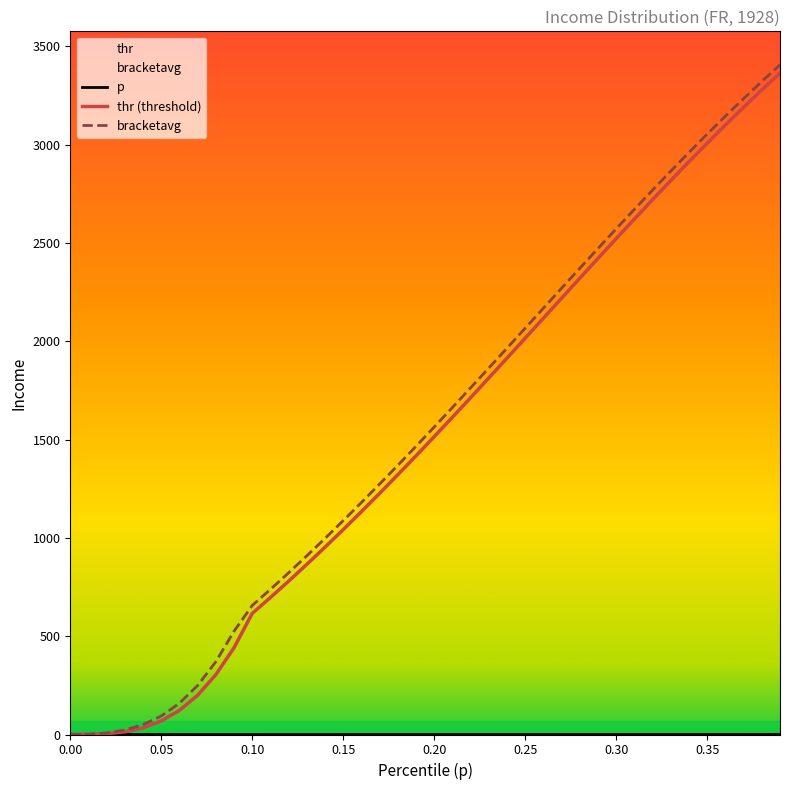

Reading right to left, what are all the values shown in this chart?

p: 0.4	0.4	0.4	0.4	0.3	0.3	0.3	0.3	0.3	0.3	0.3	0.3	0.3	0.3	0.2	0.2	0.2	0.2	0.2	0.2	0.2	0.2	0.2	0.2	0.1	0.1	0.1	0.1	0.1	0.1	0.1	0.1	0.1	0.1	0.1	0.0	0.0	0.0	0.0	0.0
thr: 3363.8	3278.0	3189.8	3099.6	3007.3	2913.2	2817.4	2720.1	2621.6	2522.0	2421.6	2320.5	2219.1	2117.4	2015.8	1914.3	1813.3	1713.0	1613.4	1514.8	1417.3	1321.2	1226.6	1133.5	1042.2	952.8	865.3	780.0	696.8	616.0	441.7	304.5	199.8	122.8	69.1	34.1	13.8	3.8	0.4	0.0
bracketavg: 3405.7	3321.1	3234.0	3144.9	3053.5	2960.3	2865.5	2768.9	2670.8	2571.9	2471.8	2371.1	2269.9	2168.1	2066.6	1965.0	1863.8	1763.1	1663.1	1564.0	1465.9	1369.1	1273.8	1179.9	1087.7	997.3	908.9	822.5	738.2	656.2	525.5	370.1	249.6	159.3	94.1	50.2	22.9	8.1	1.7	0.0